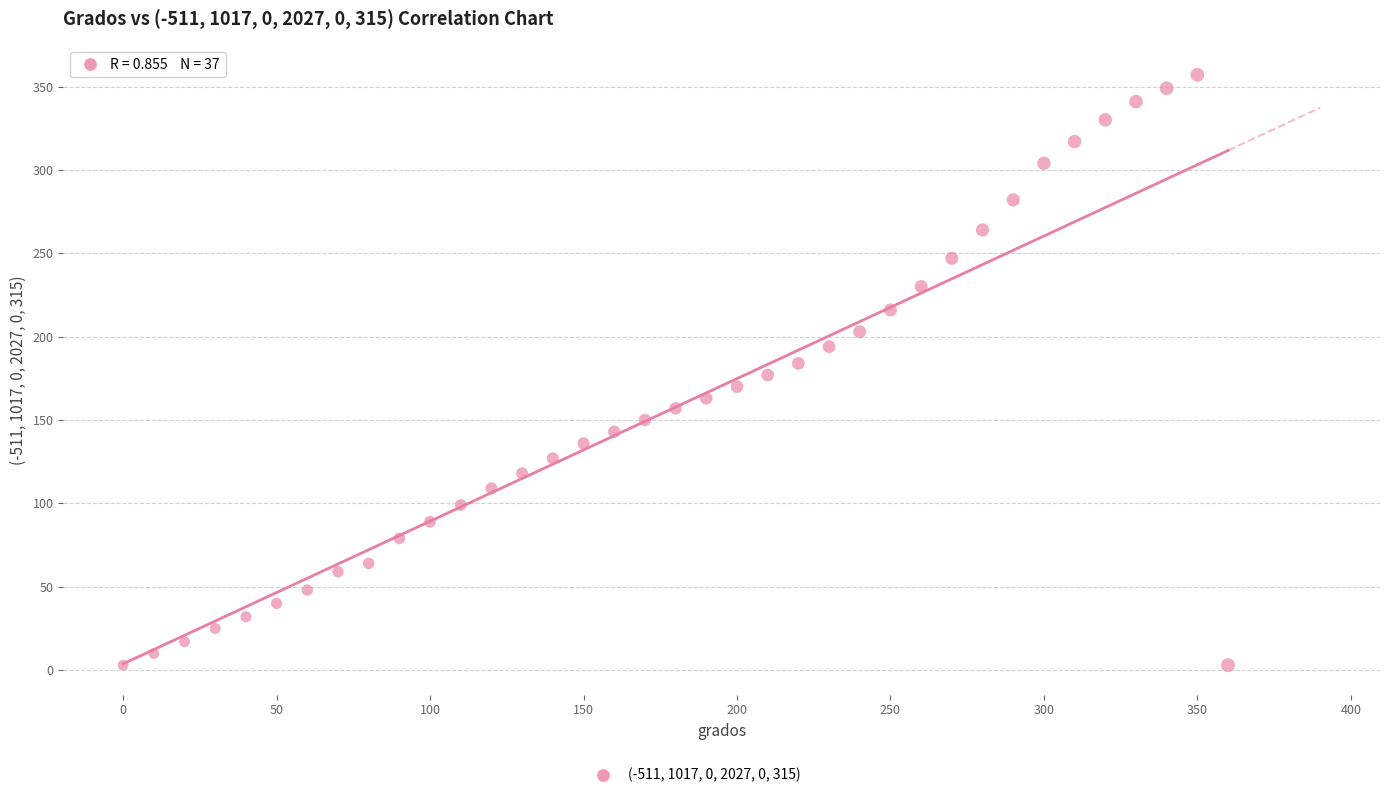

What is the range of X values (max minus min)?

360